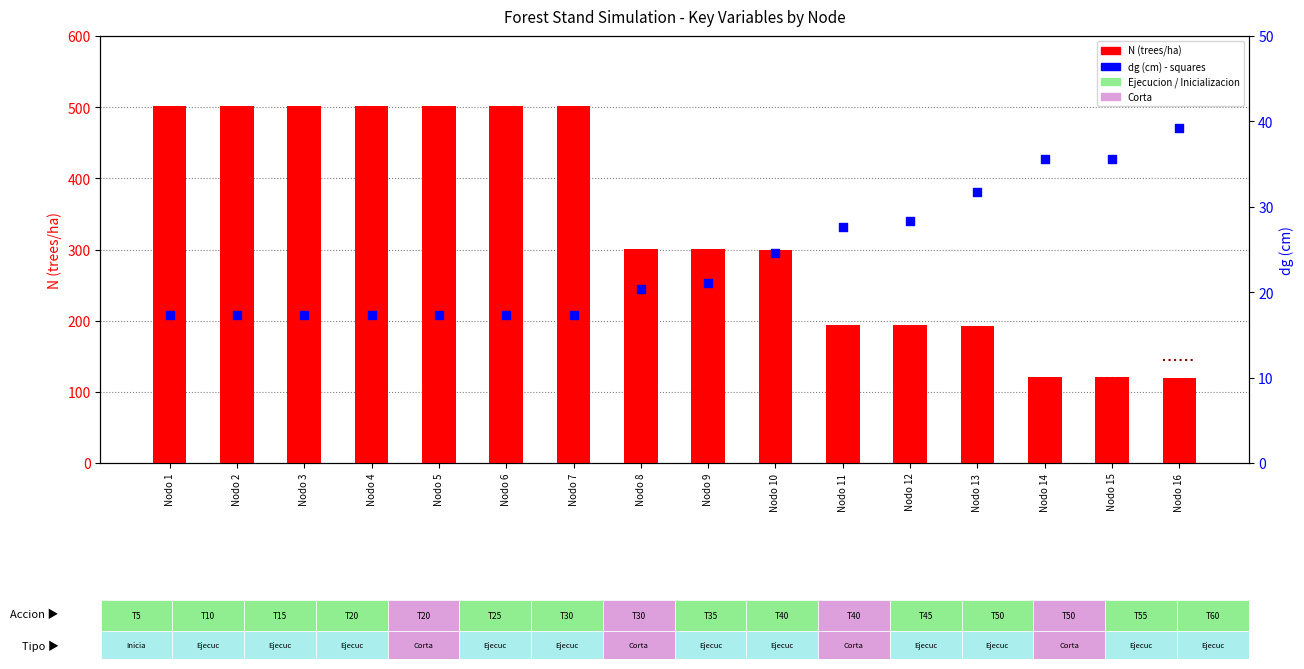

Which series contains the lowest Y value?

dg (cm)